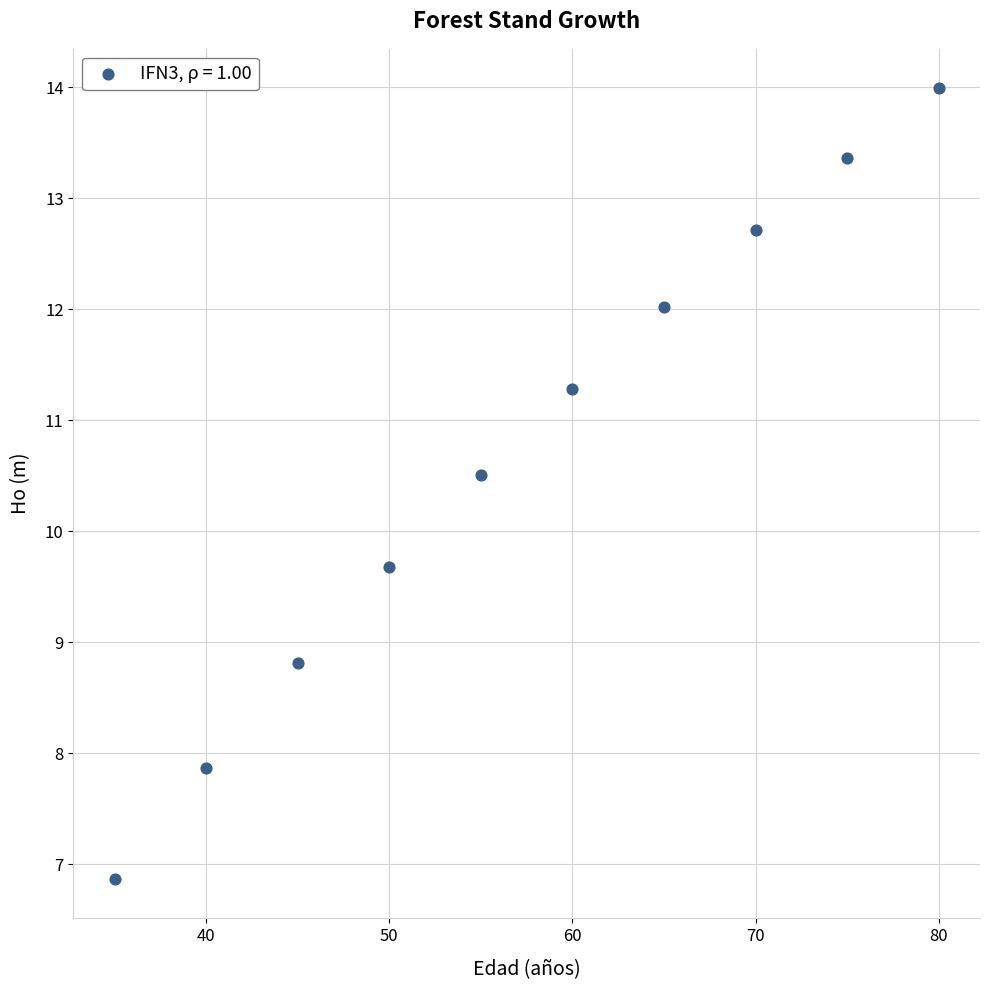

What Y value in the scatter plot is closest to 10?

9.7